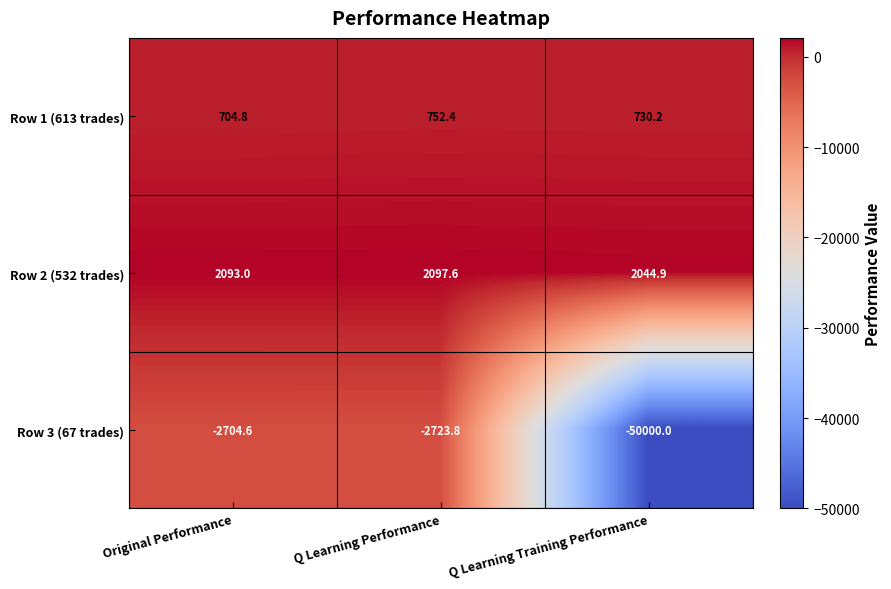

List the series in order of their peak value, highest first.

Row 2 (532 trades), Row 1 (613 trades), Row 3 (67 trades)